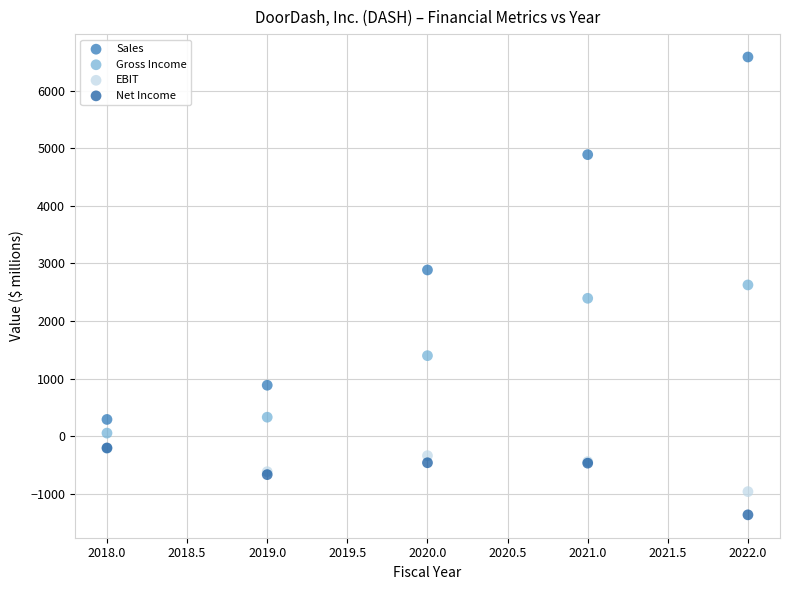

What are all the series names shown in the legend?

Sales, Gross Income, EBIT, Net Income